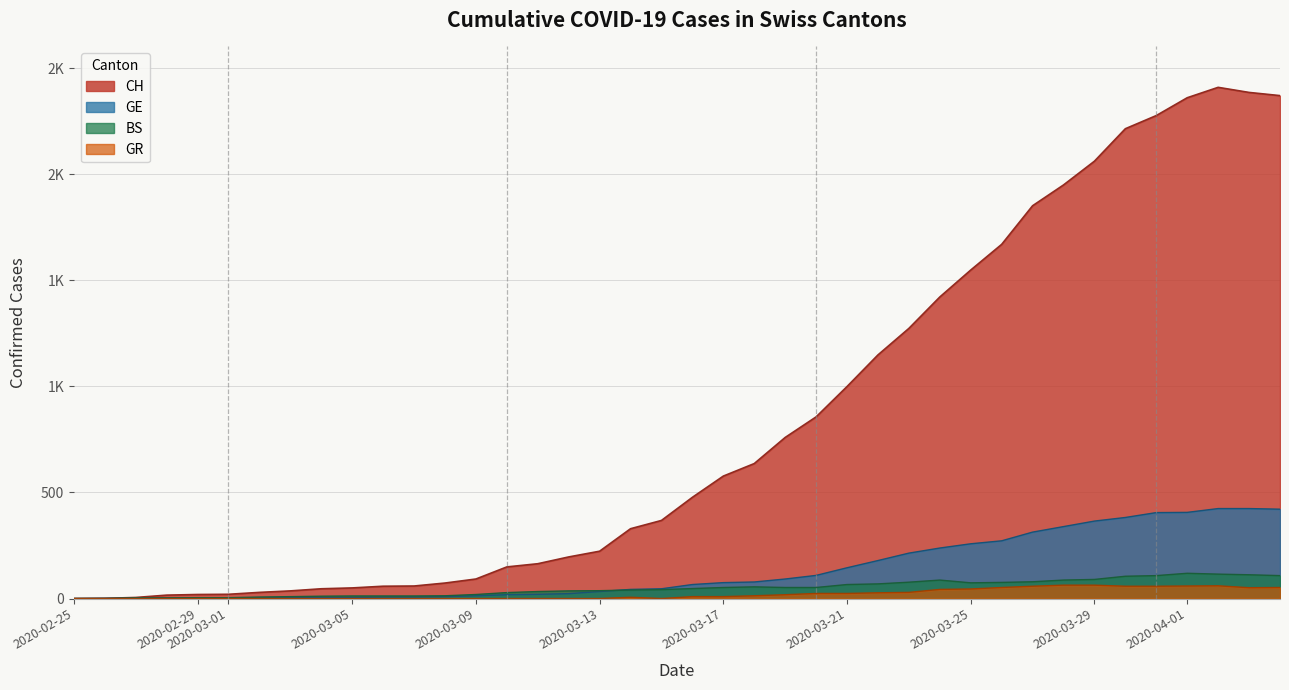

Does the chart display data point markers on the line(s)?

No